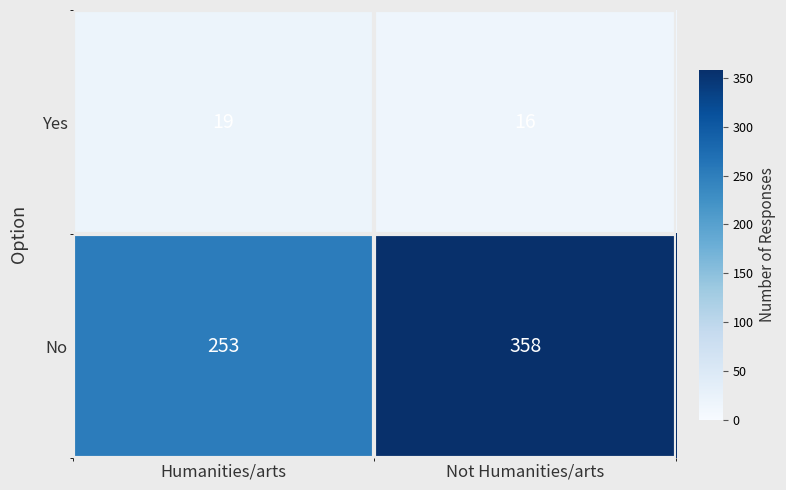

Which label corresponds to the largest value in the chart?

Not Humanities/arts